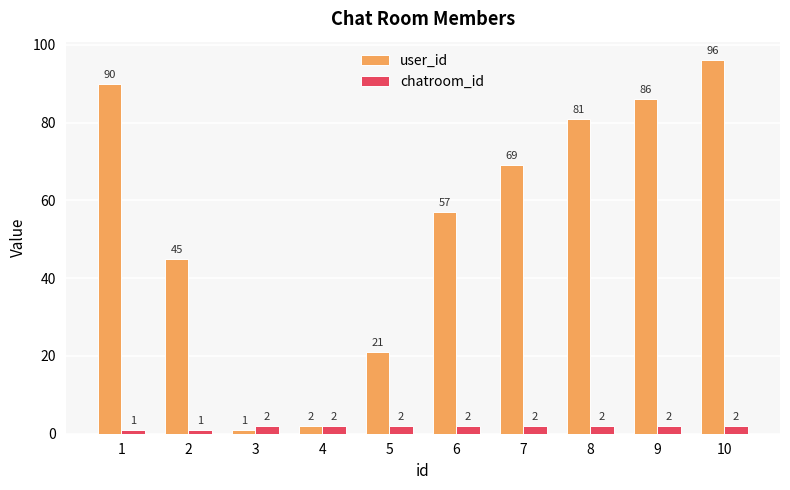

The user_id series shows 27 at 9. True or false?

False